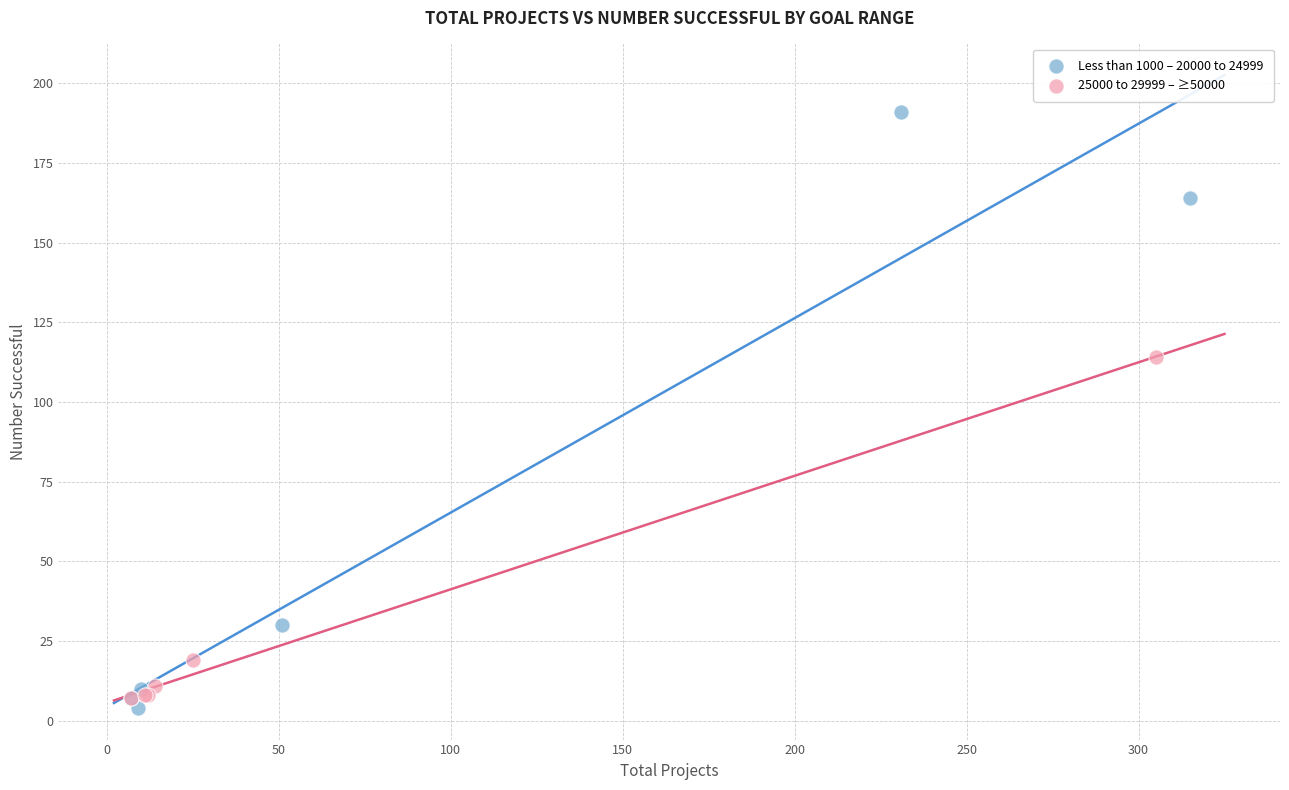

Which series reaches the minimum Y coordinate?

Less than 1000 – 20000 to 24999